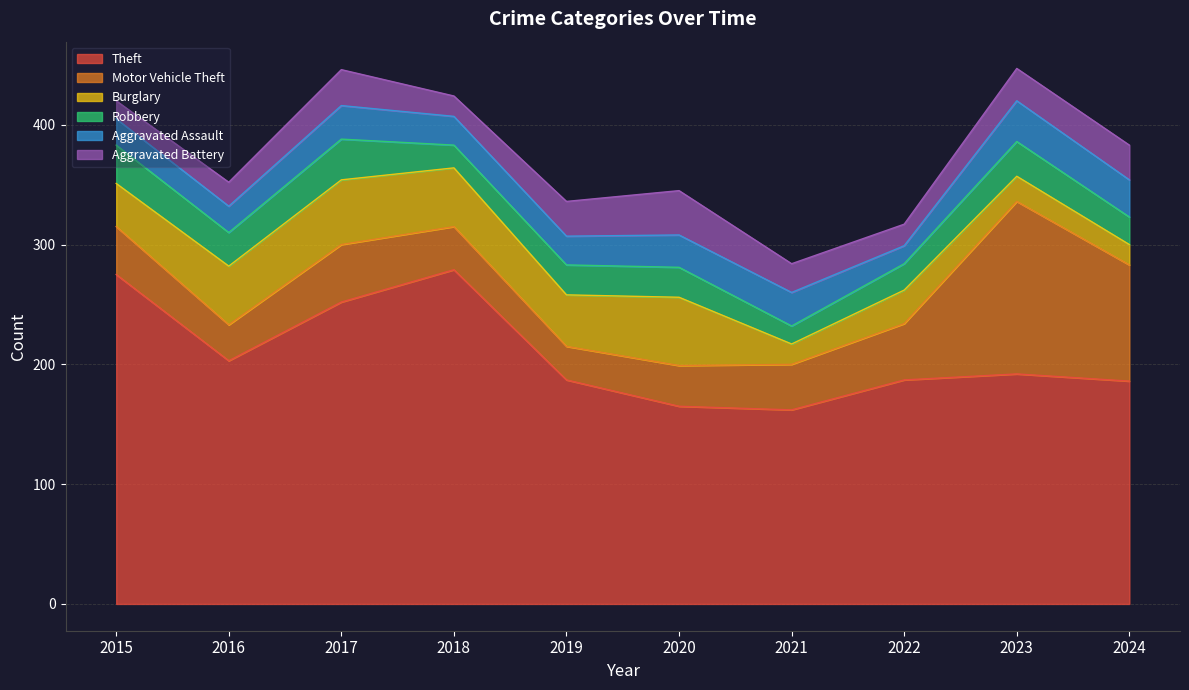

The Aggravated Battery series shows 18 at 2022. True or false?

True